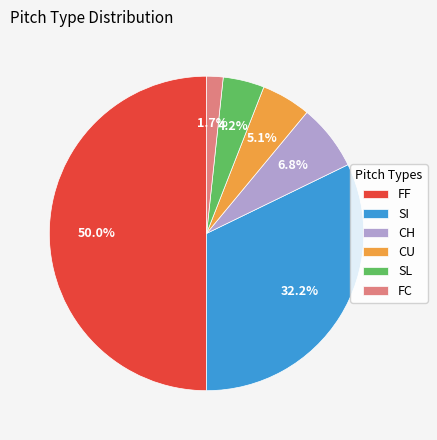

How many segments does this pie chart have?

6